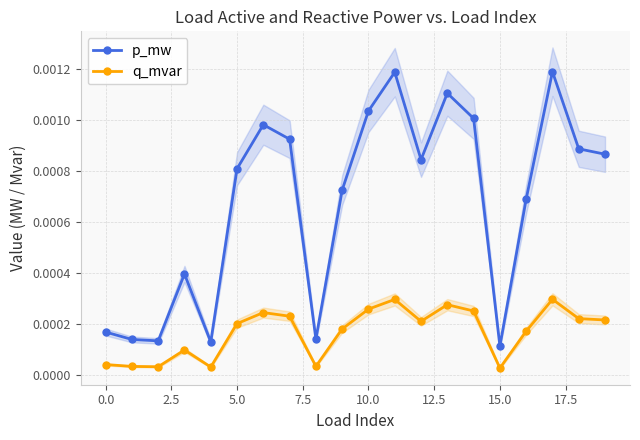

Does the chart have visible grid lines?

Yes